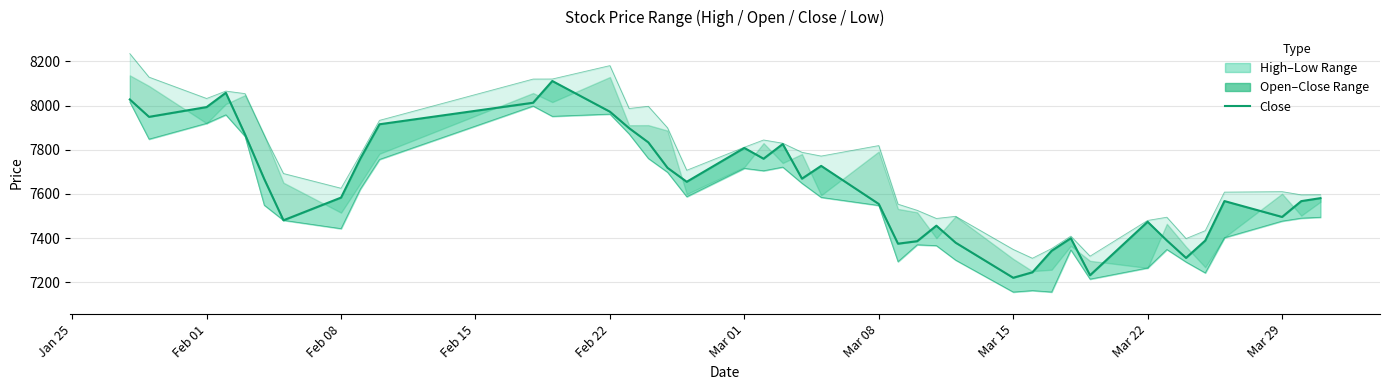

Which series has the largest range (max minus min)?

high